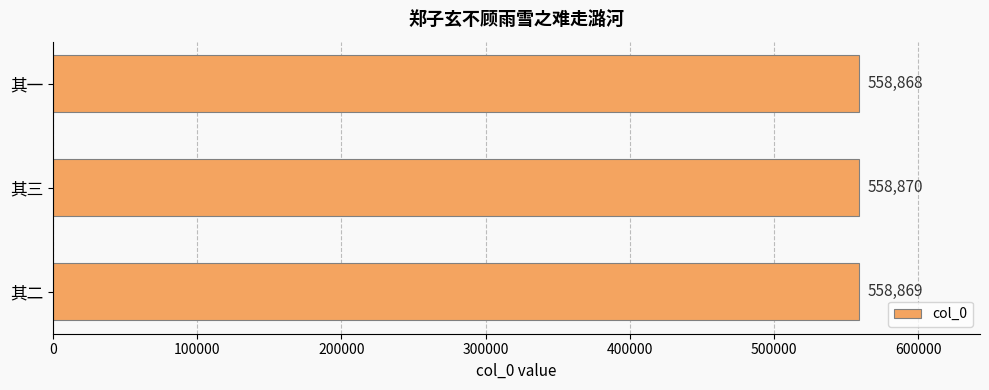

At which category does the chart reach its minimum across all series?

其一